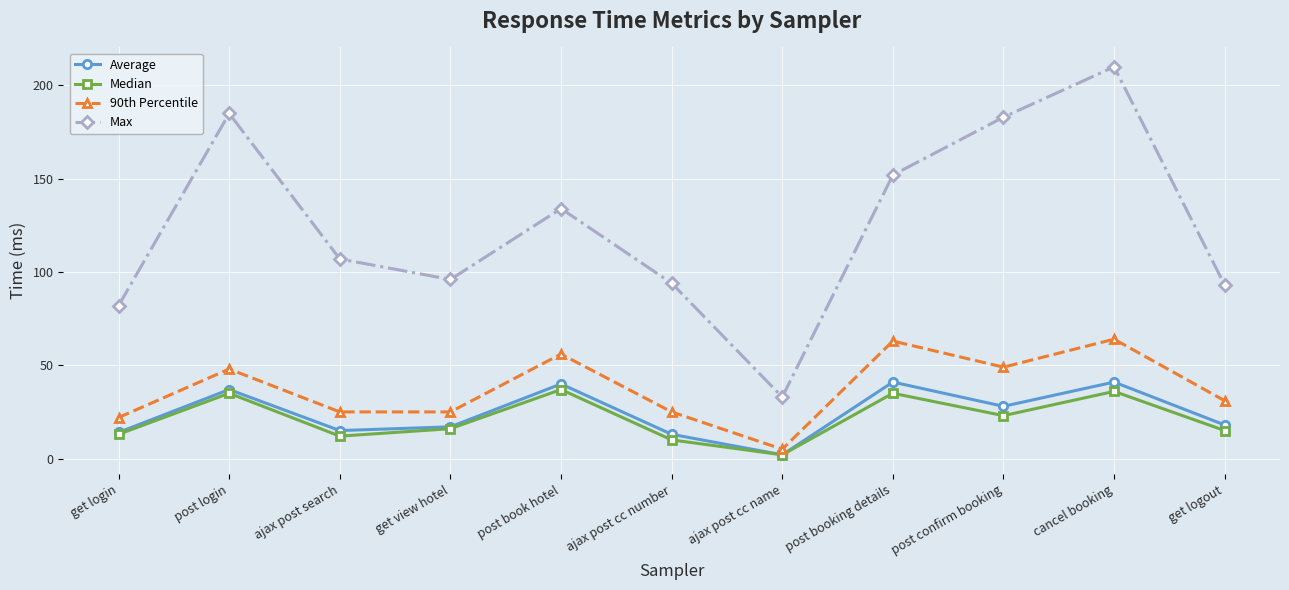

At which label does Max reach its minimum?

ajax post cc name